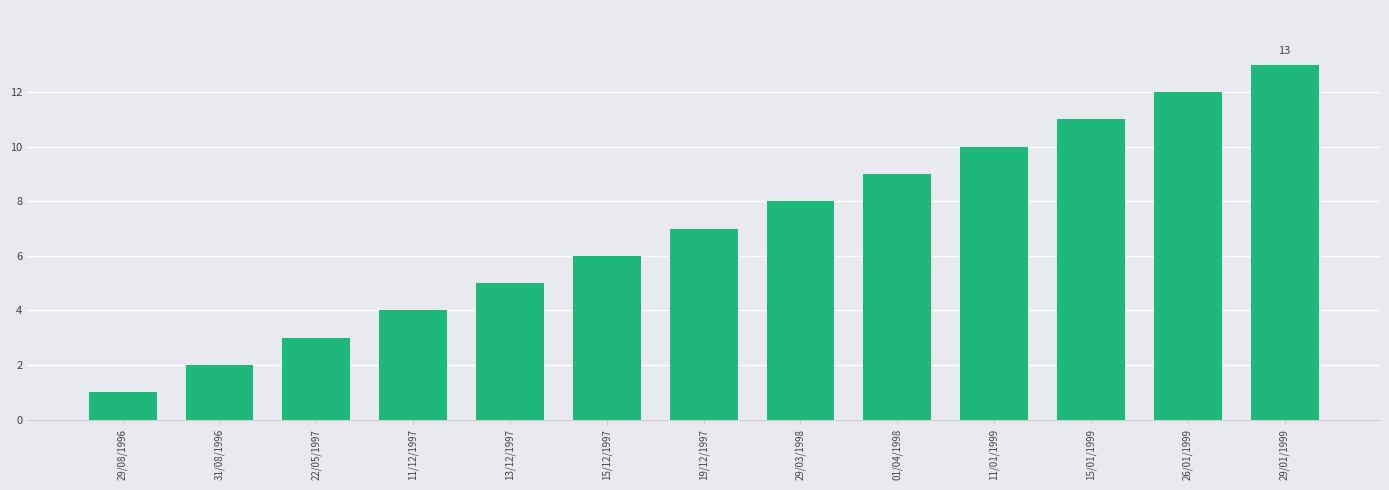

List the labels in order of value, smallest first.

29/08/1996, 31/08/1996, 22/05/1997, 11/12/1997, 13/12/1997, 15/12/1997, 19/12/1997, 29/03/1998, 01/04/1998, 11/01/1999, 15/01/1999, 26/01/1999, 29/01/1999